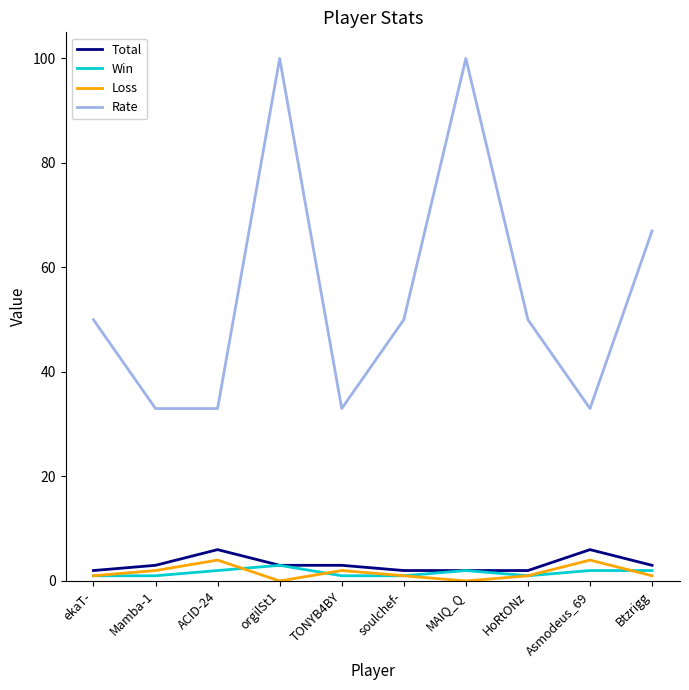

Is the value of Rate at orgilSt1 greater than the value of Win at Asmodeus_69?

Yes